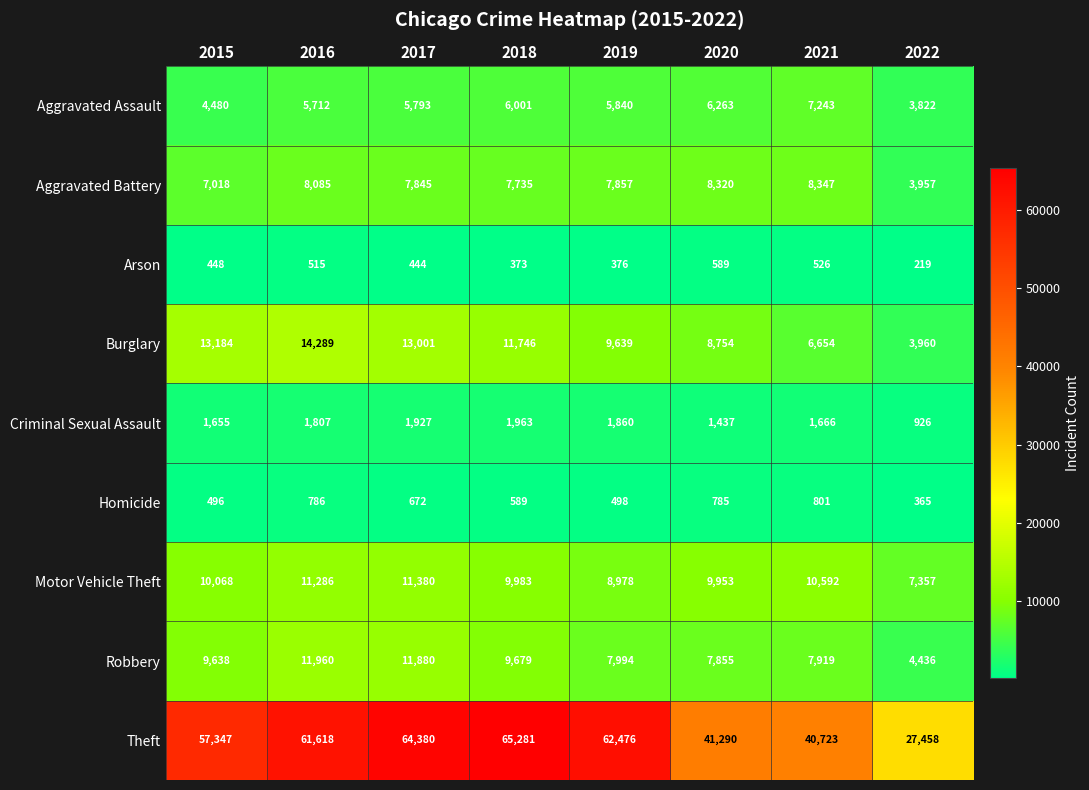

How many data points does each series have?

8